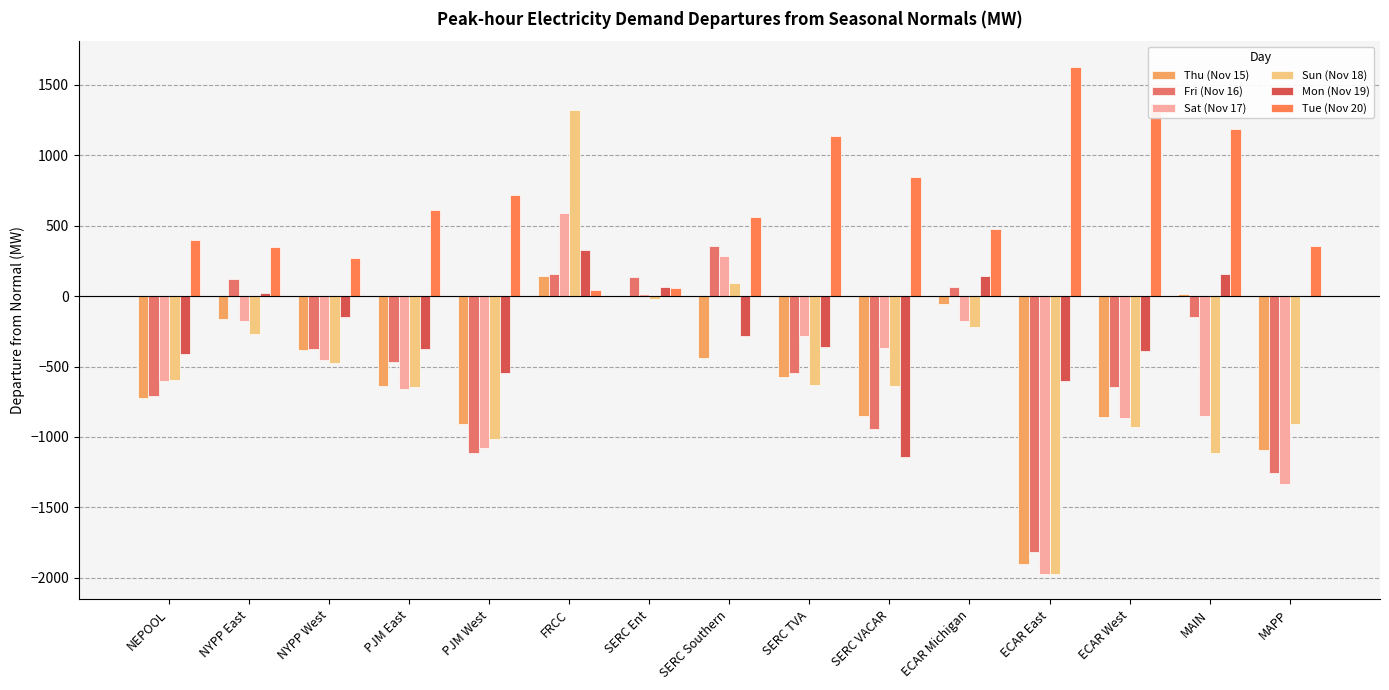

How many data points in Mon (Nov 19) are above -280?

7